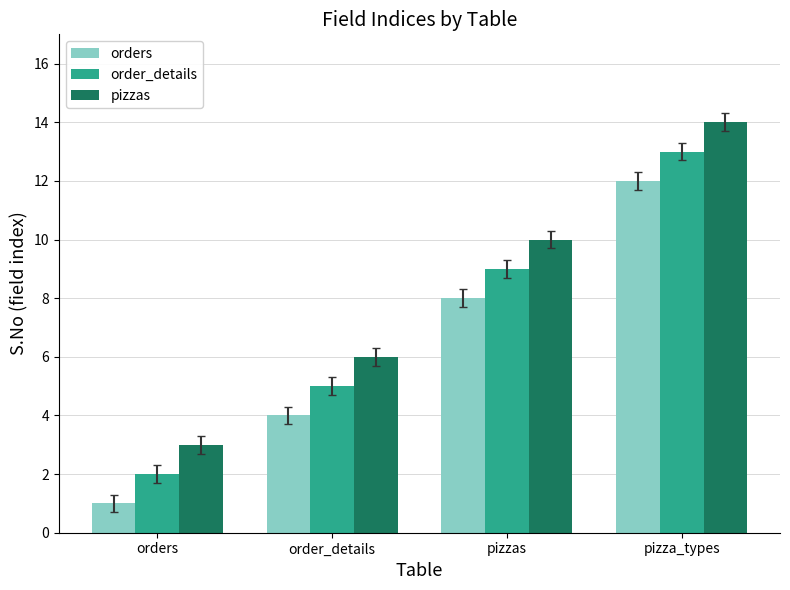

What is the difference between the maximum and minimum values in the pizzas series?

11